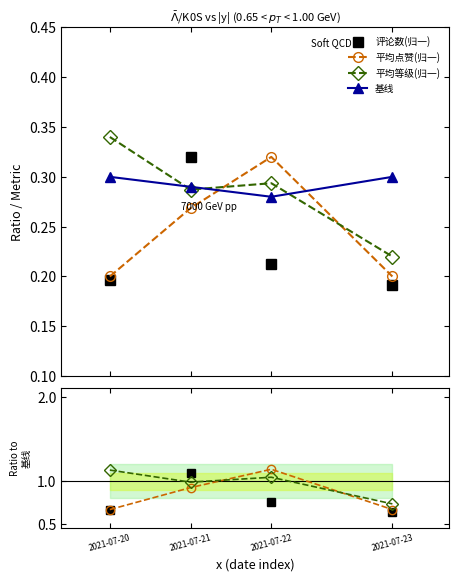

How many lines are shown in the chart?

4